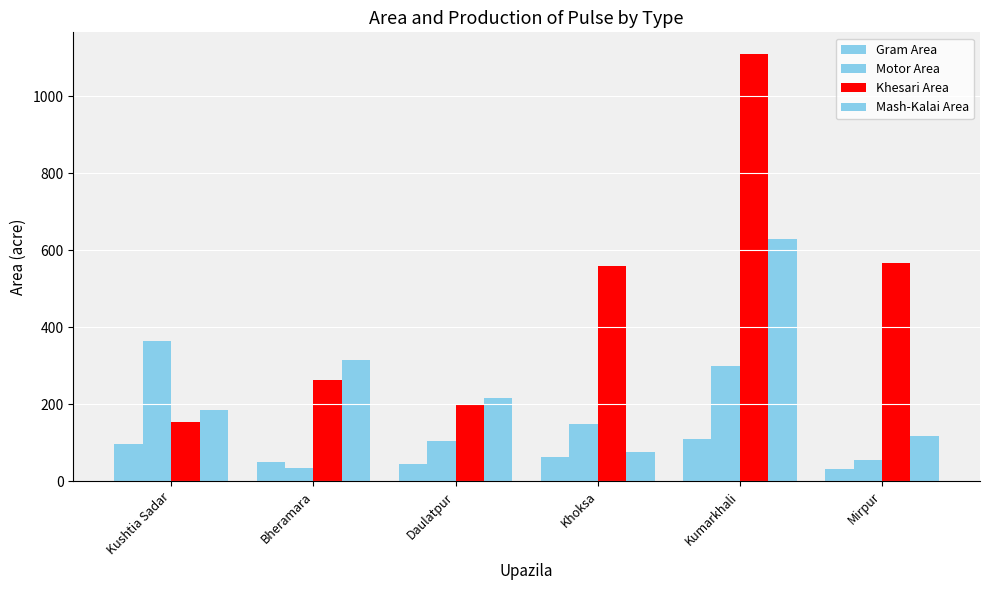

How many groups of bars are there?

6